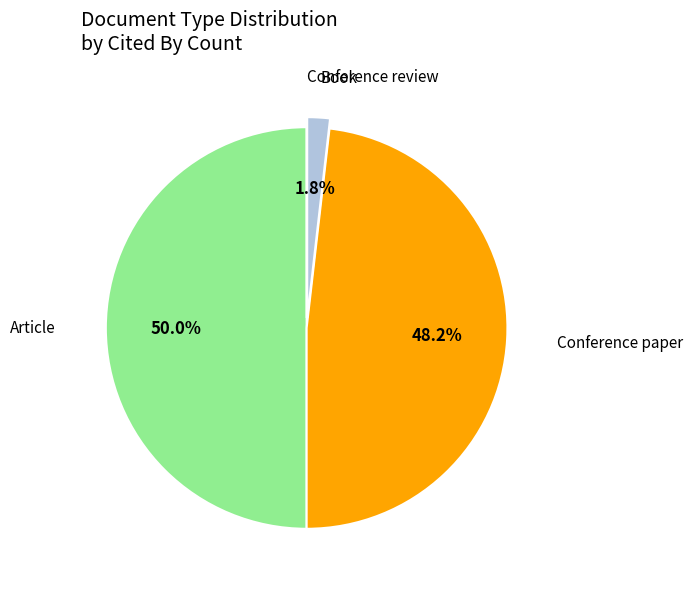

What percentage is the Book slice, to the nearest percent?

2%